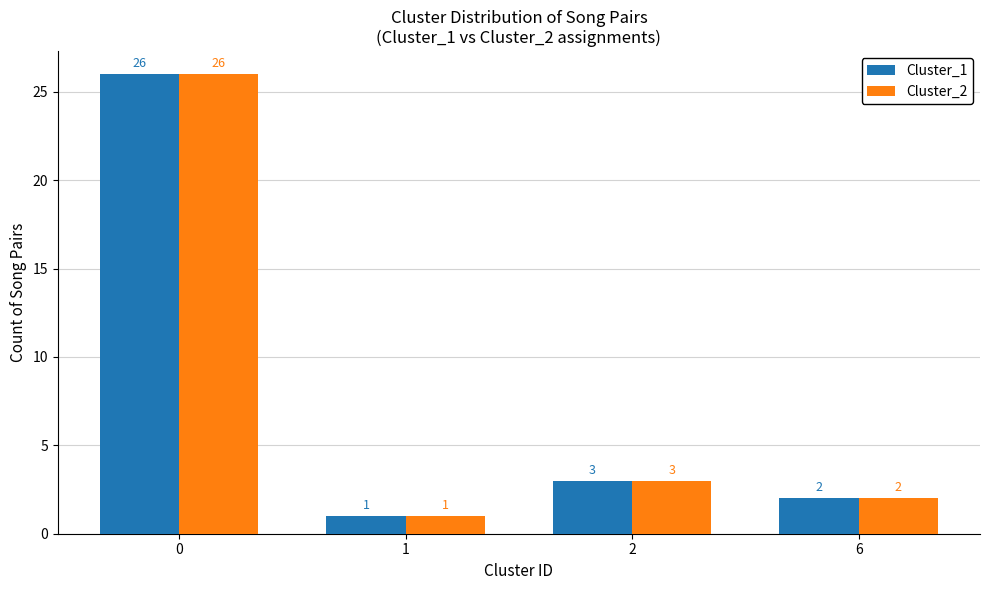

What is the value of the Cluster_1 bar at the 1st from the left?

26